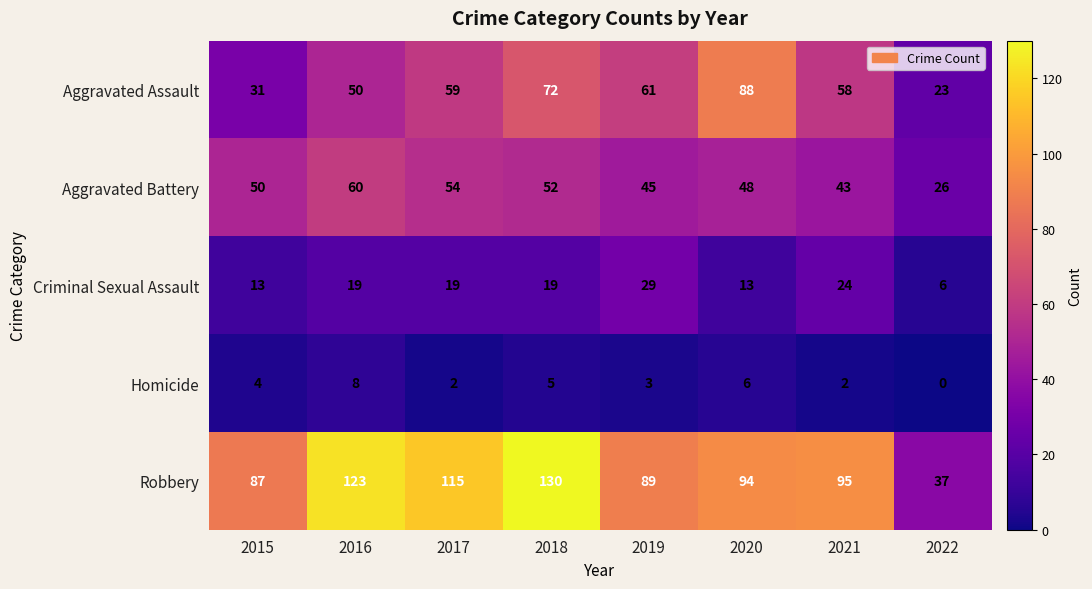

Rank the series by their maximum value, from lowest to highest.

Homicide, Criminal Sexual Assault, Aggravated Battery, Aggravated Assault, Robbery